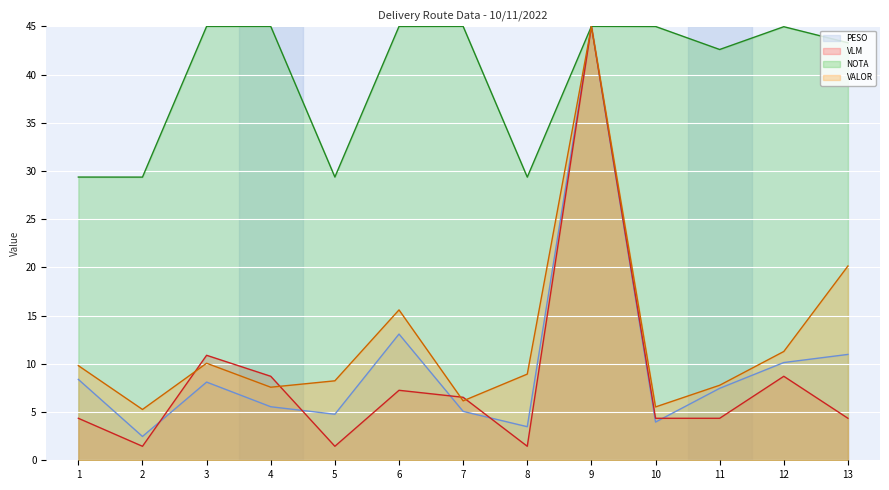

True or false: NOTA and PESO intersect in this chart.

False